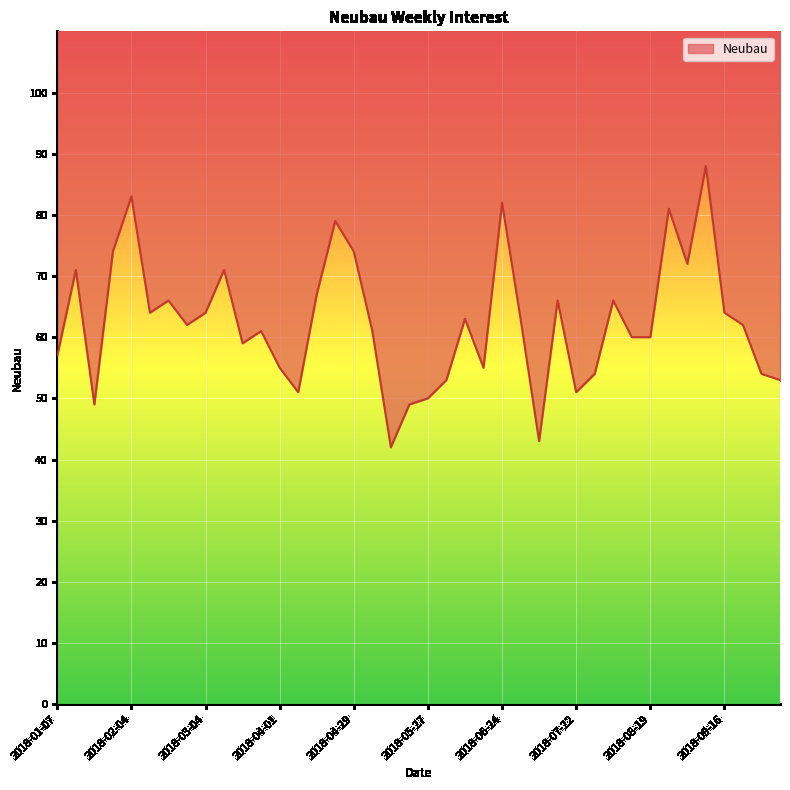

What is the minimum value shown in the chart?

42